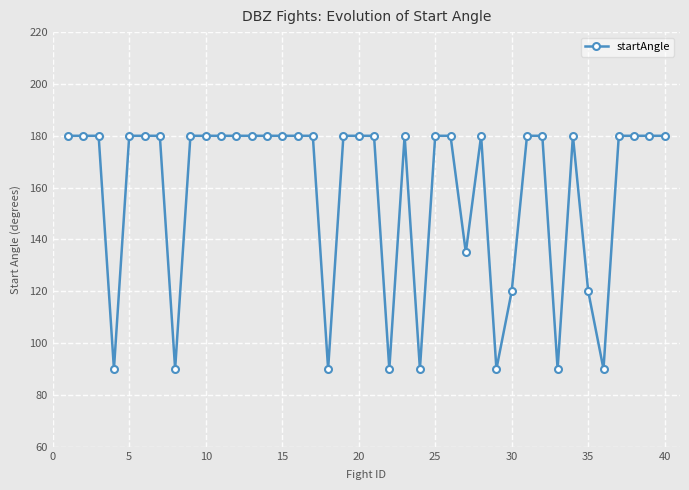

What is the minimum value shown in the chart?

90